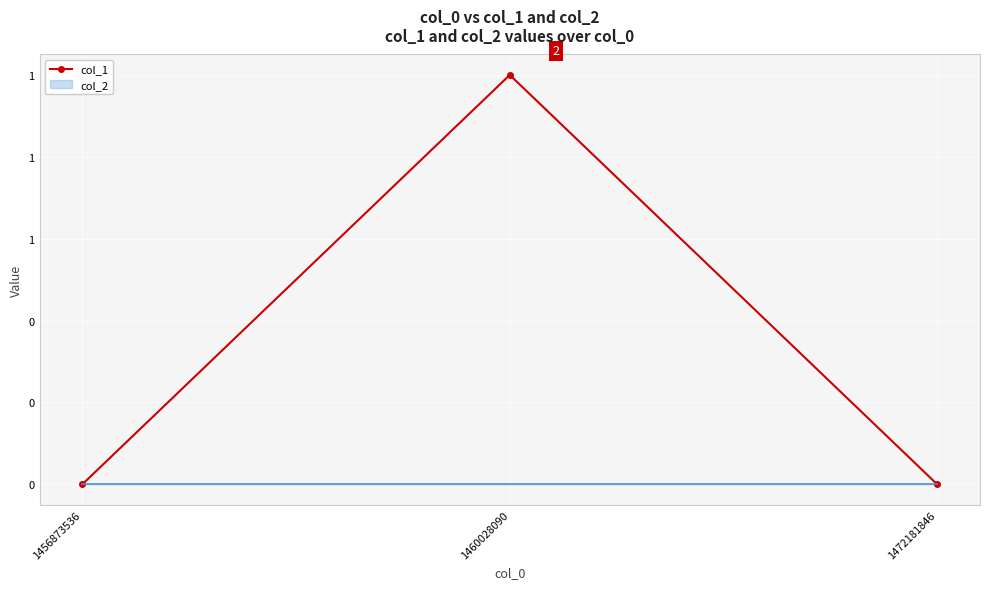

Which label corresponds to the largest value in the chart?

1460028090